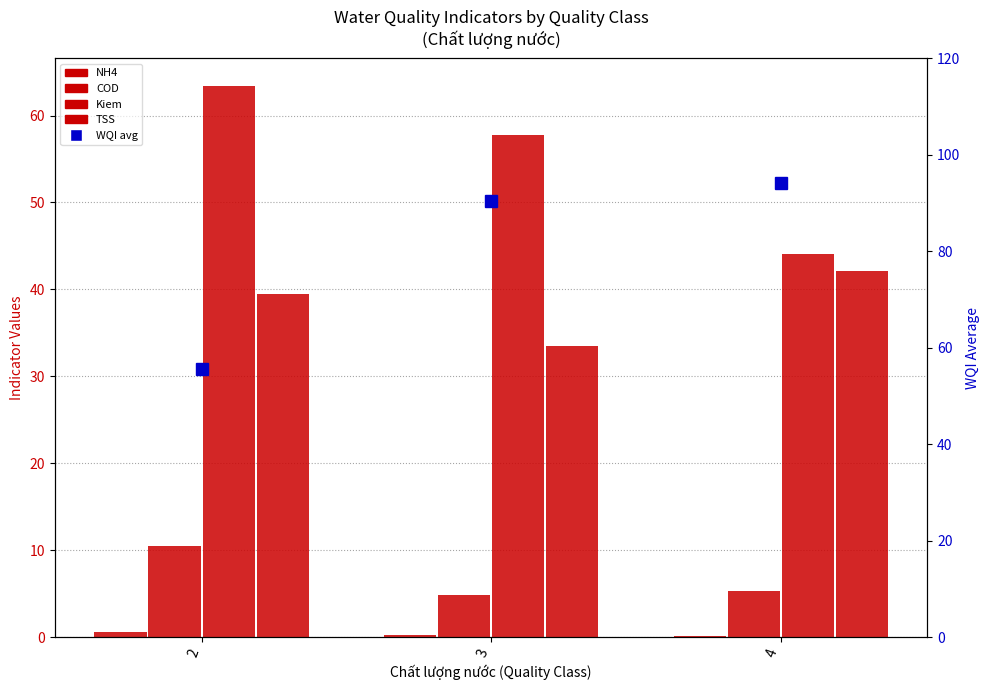

Where is Kiem nearest to the value 53?

3